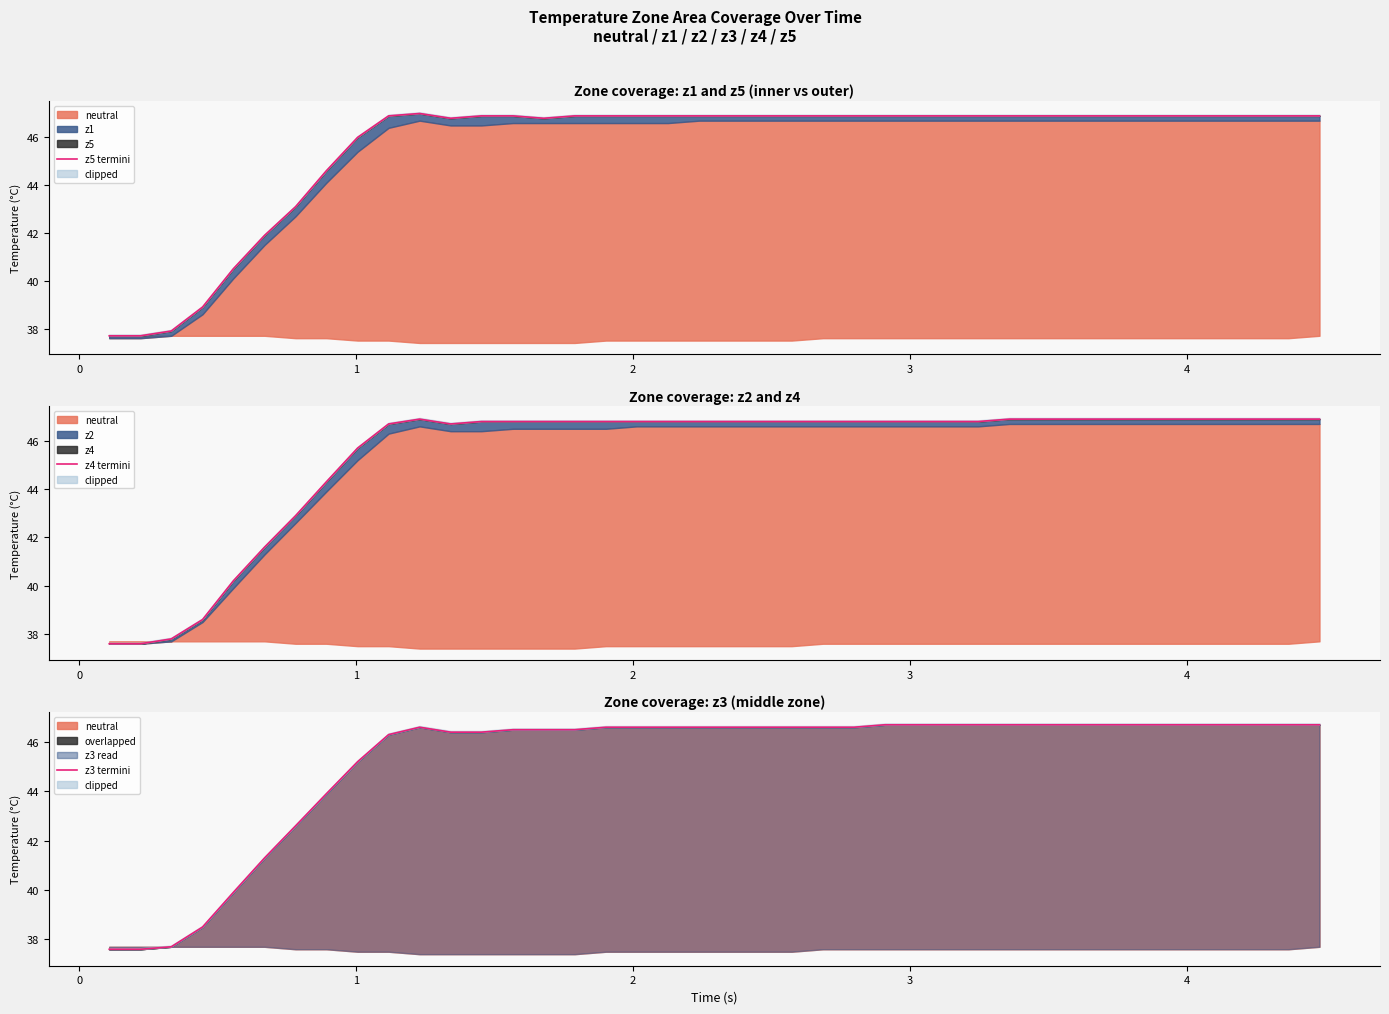

Which series has the widest spread of values?

z5 termini